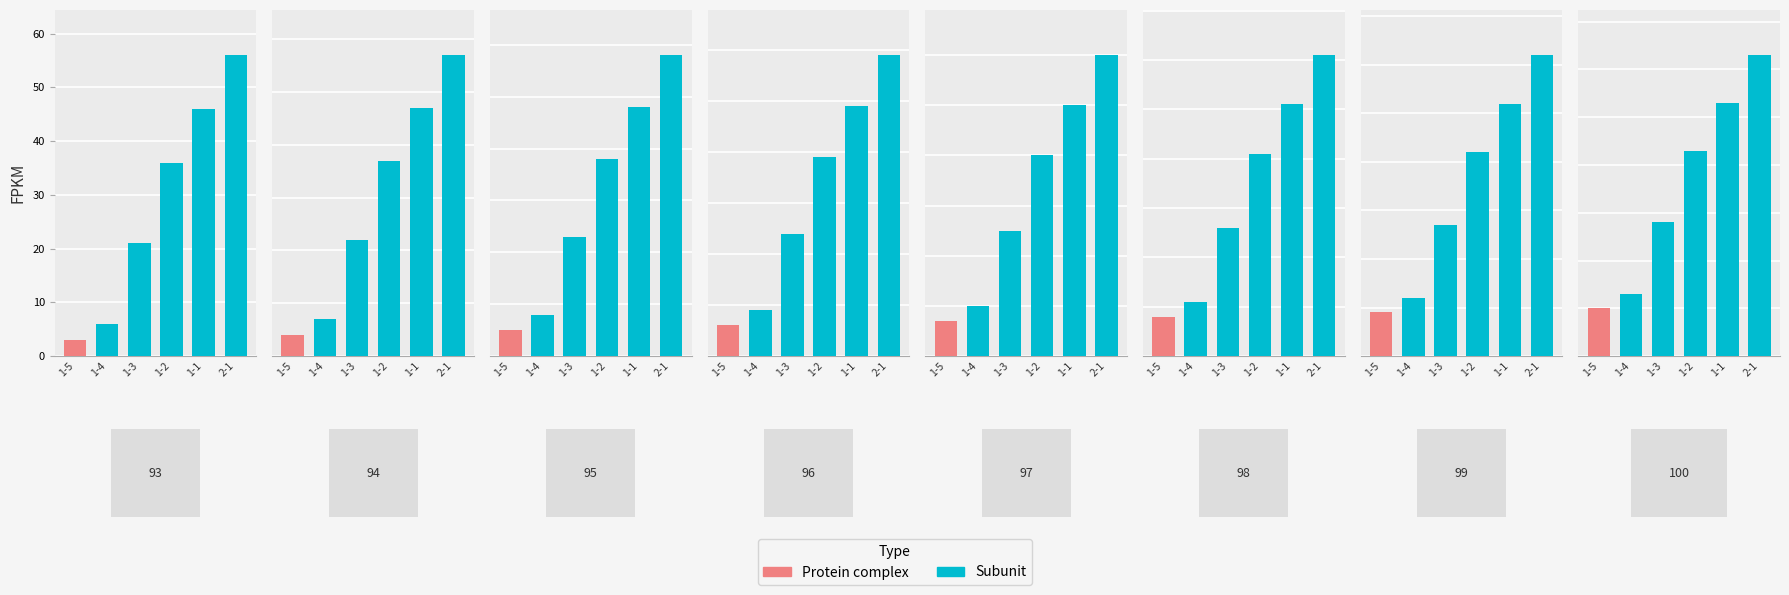

What is the value of the 1-3 bar at the 8th from the left?

28